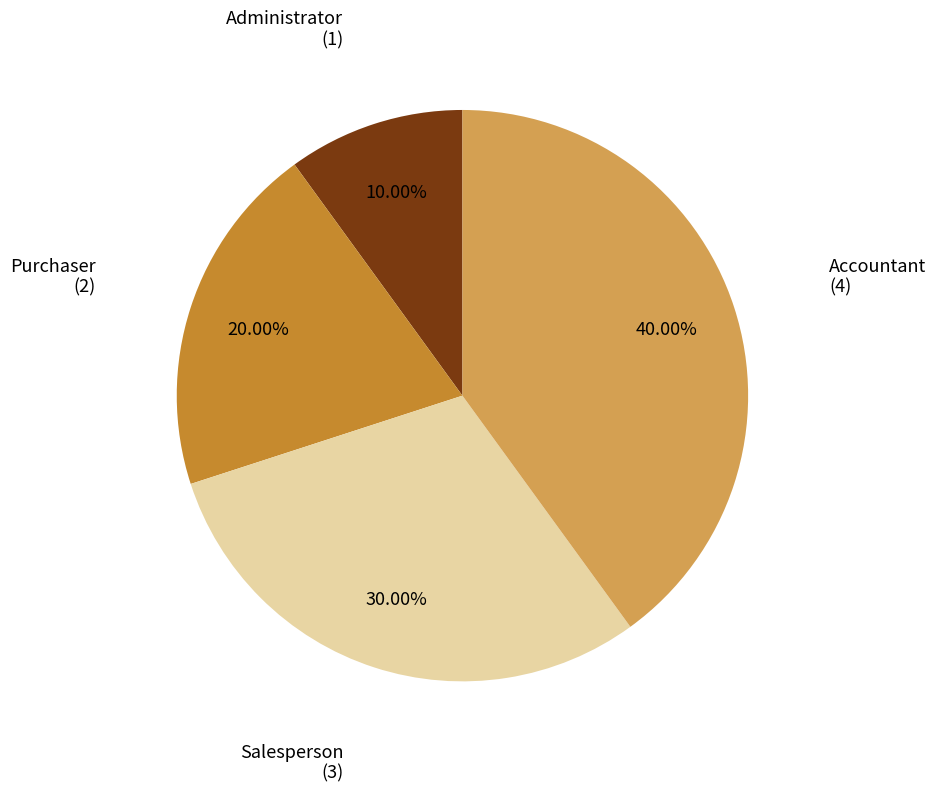

Does any single category account for the majority?

No